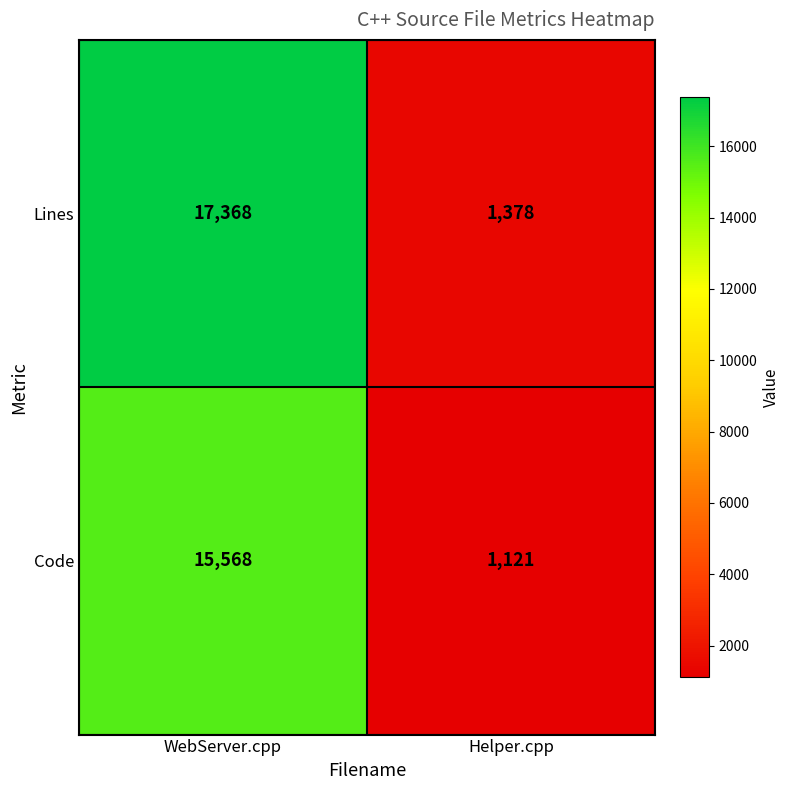

Count the number of data series in this chart.

2